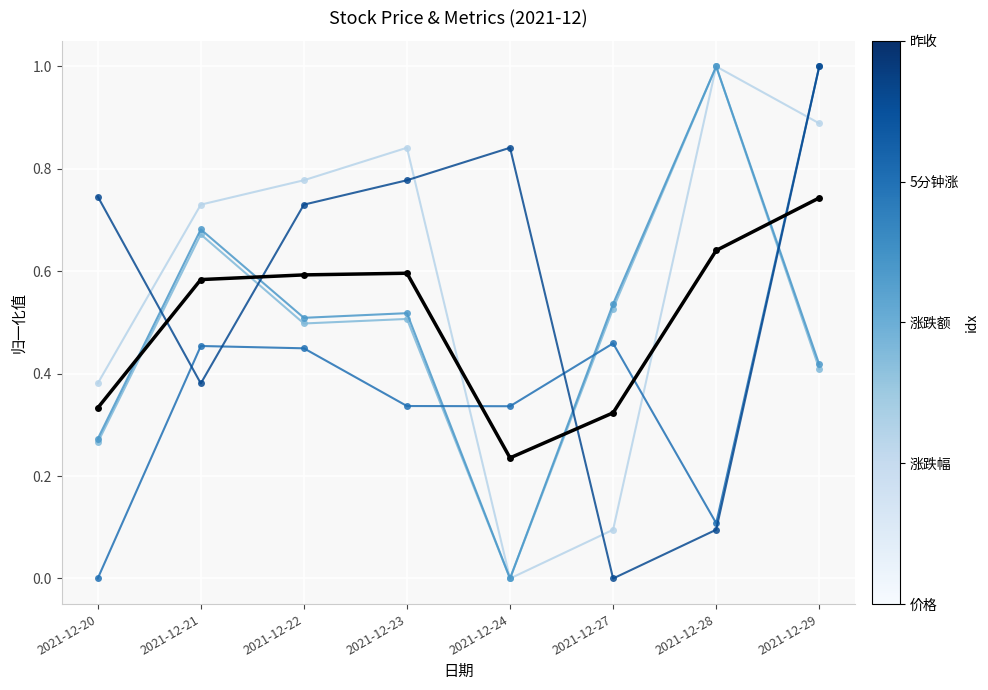

What is the total value across all series at 2021-12-22?

3.6